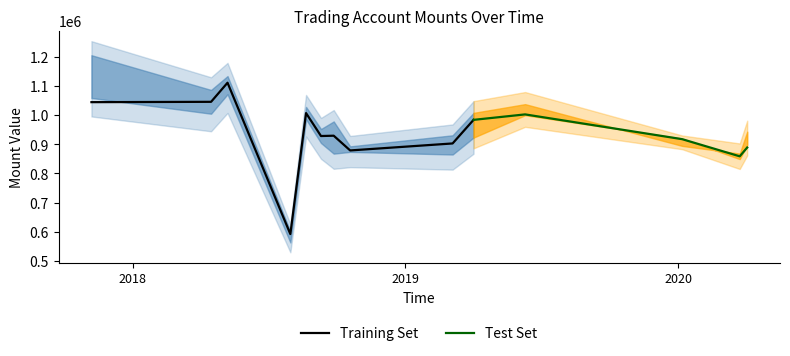

Which label corresponds to the smallest value in the chart?

2018-07-31